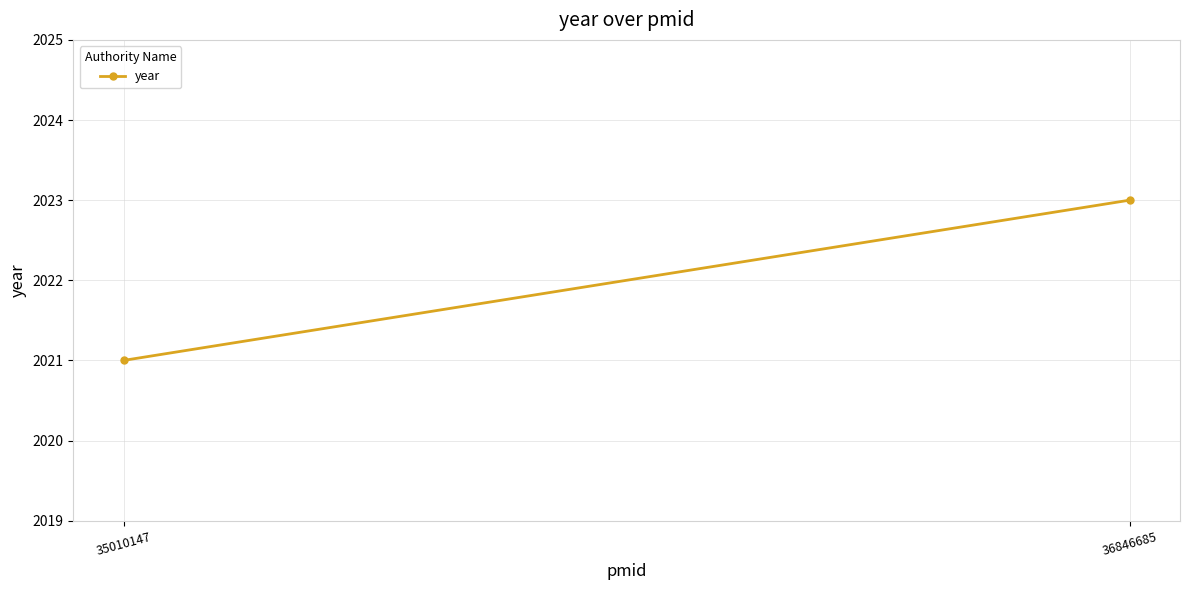

What is the change in value from 35010147 to 36846685?

+2